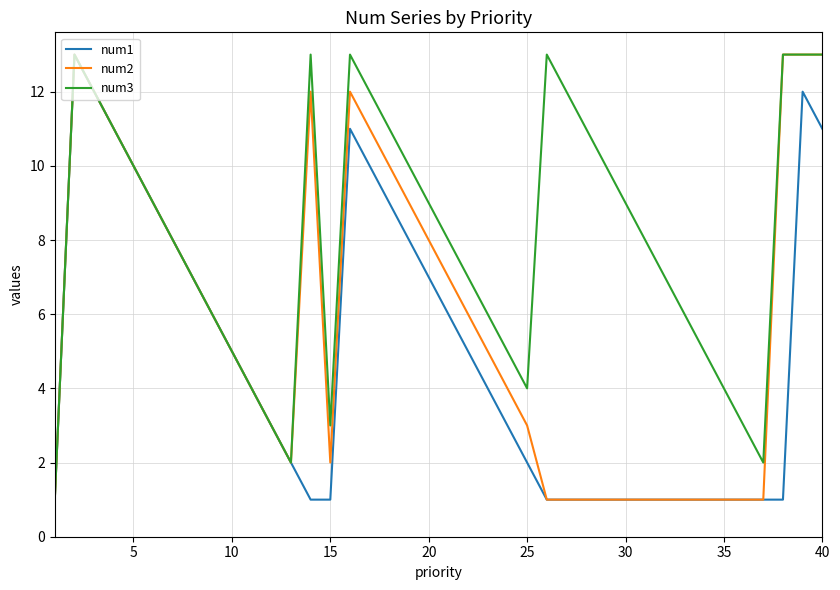

Rank the series by their average value, from highest to lowest.

num3, num2, num1